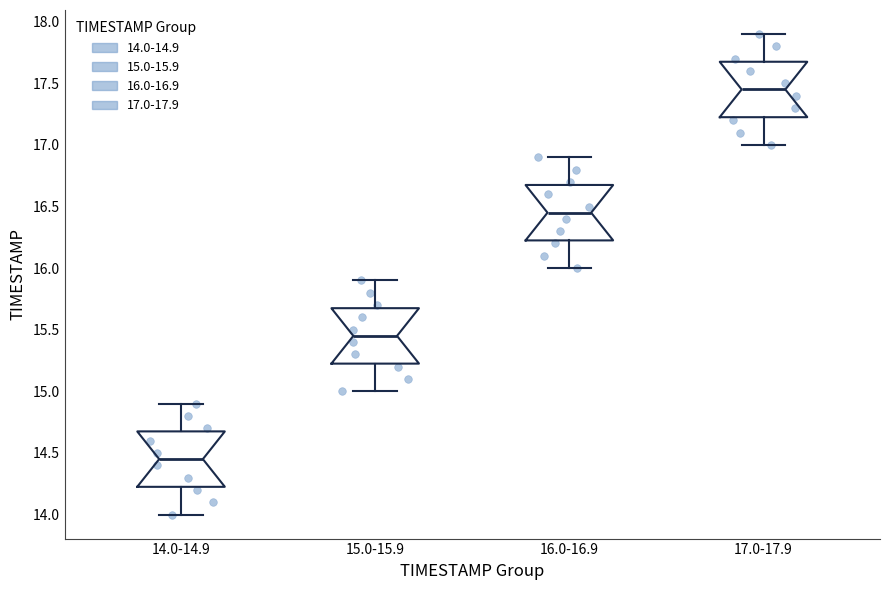

Where is the lower edge of the box for 14.0-14.9 on the y-axis? The values are not printed on the chart, so give them approximately, as read against the axis.

14.25